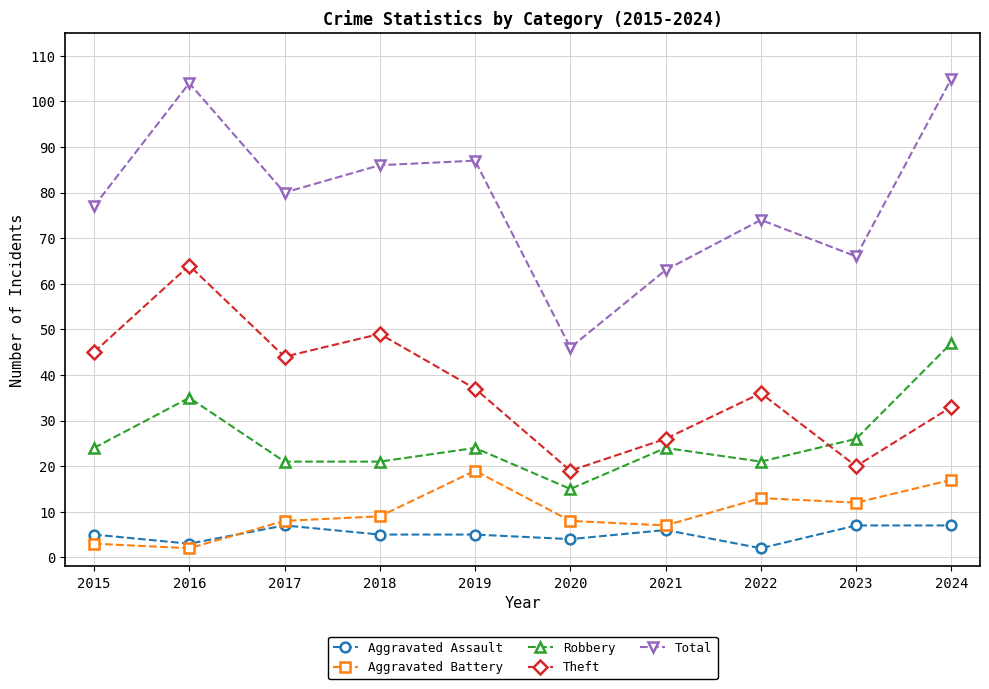

How many lines are shown in the chart?

5